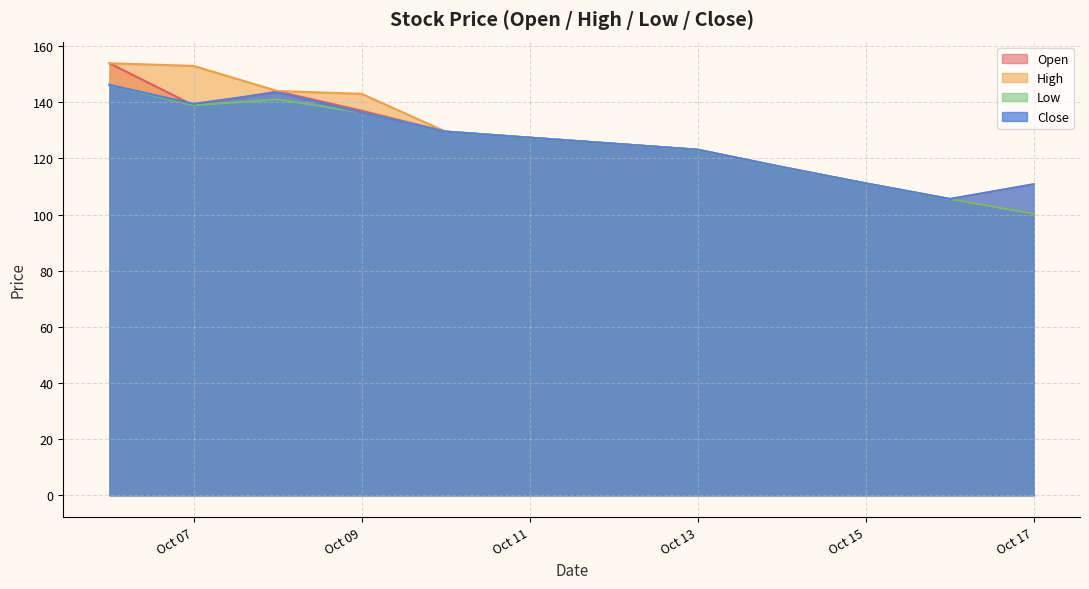

What are all the series names shown in the legend?

Open, High, Low, Close